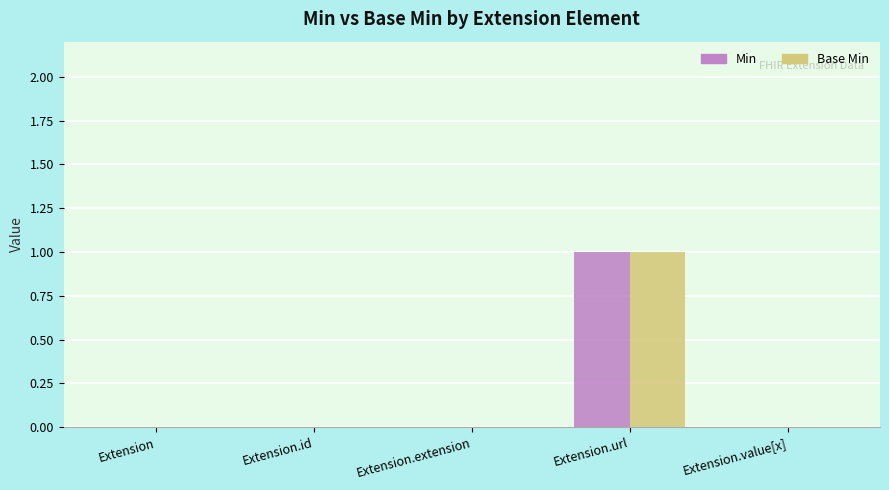

At which category is the sum across all series the highest?

Extension.url